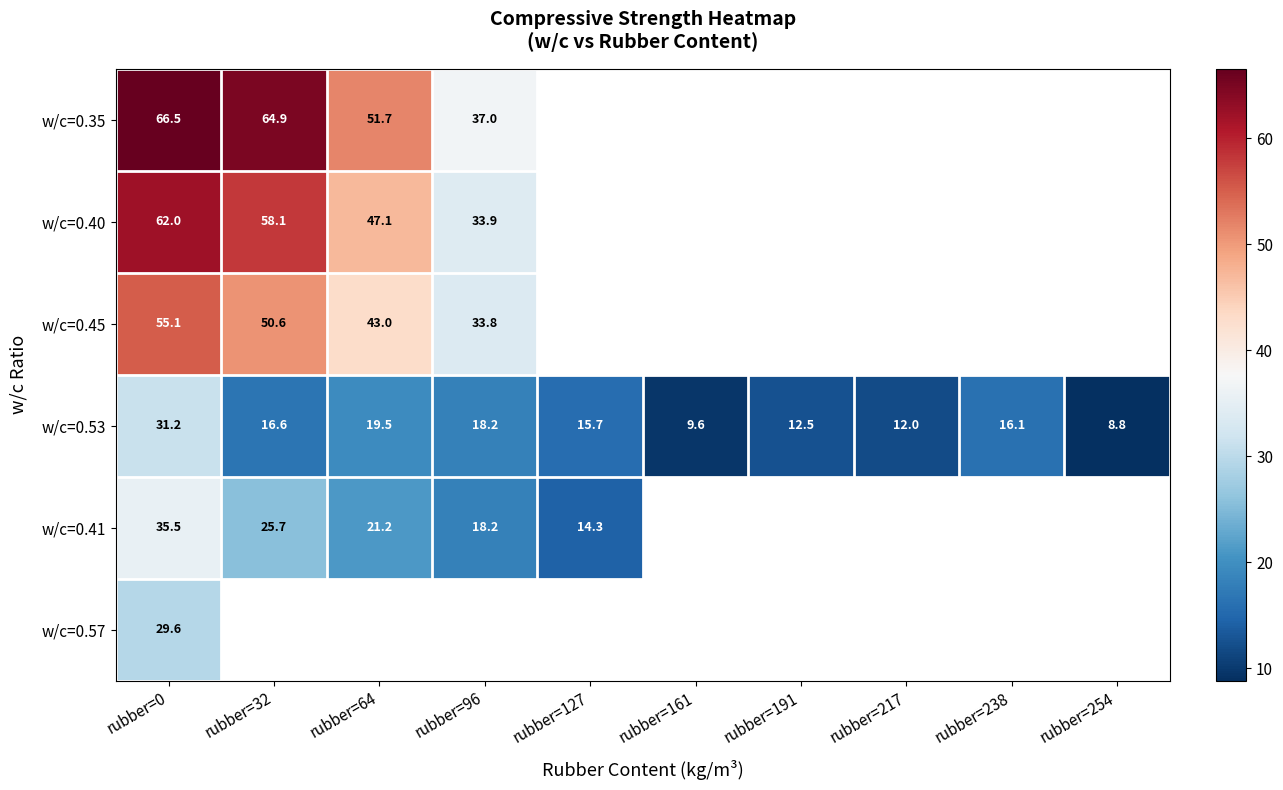

Is the value of w/c=0.41 at rubber=127 greater than the value of w/c=0.53 at rubber=191?

Yes